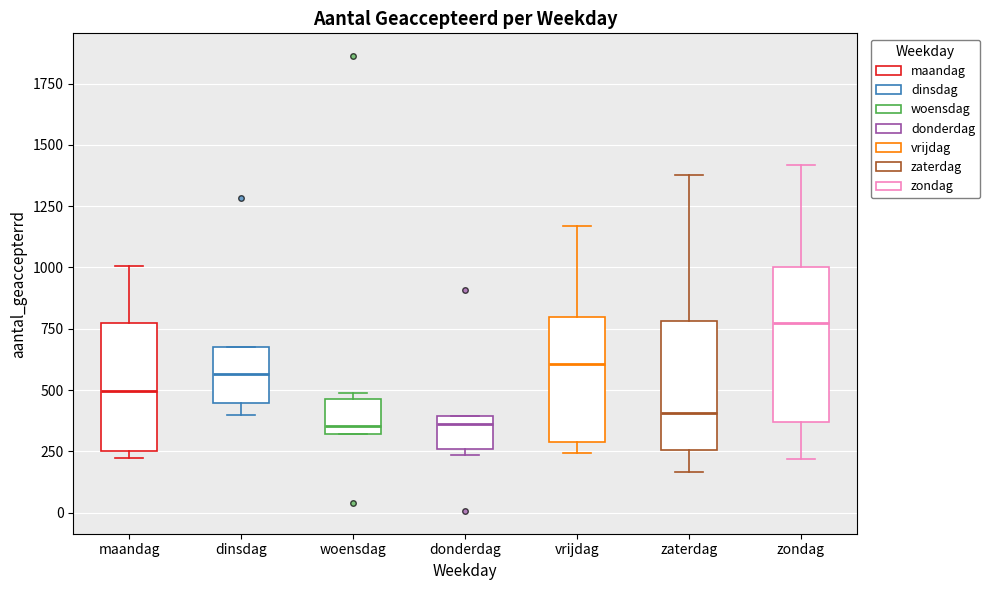

Which box is the tallest, from its lower edge to its upper edge?

zondag